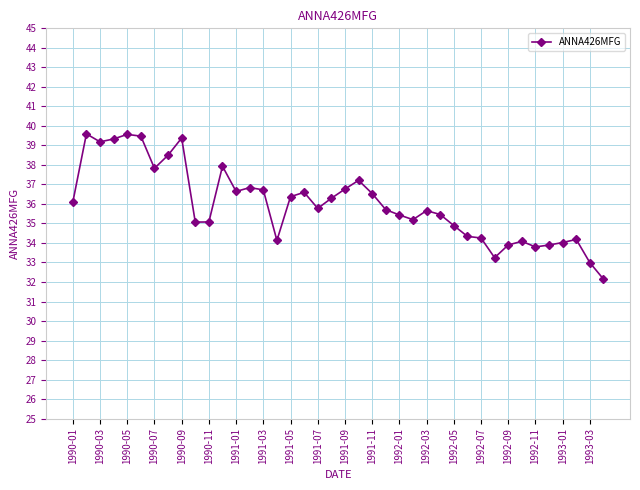

What is the minimum value shown in the chart?

32.1